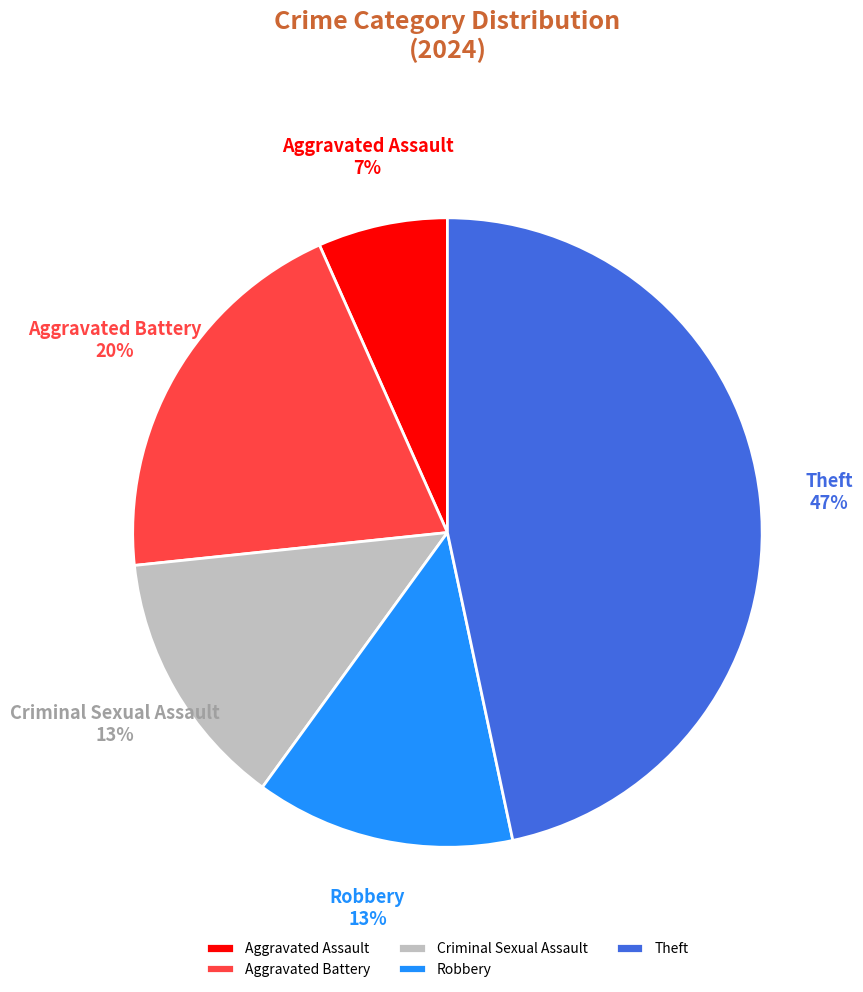

How many slices are in this pie chart?

5